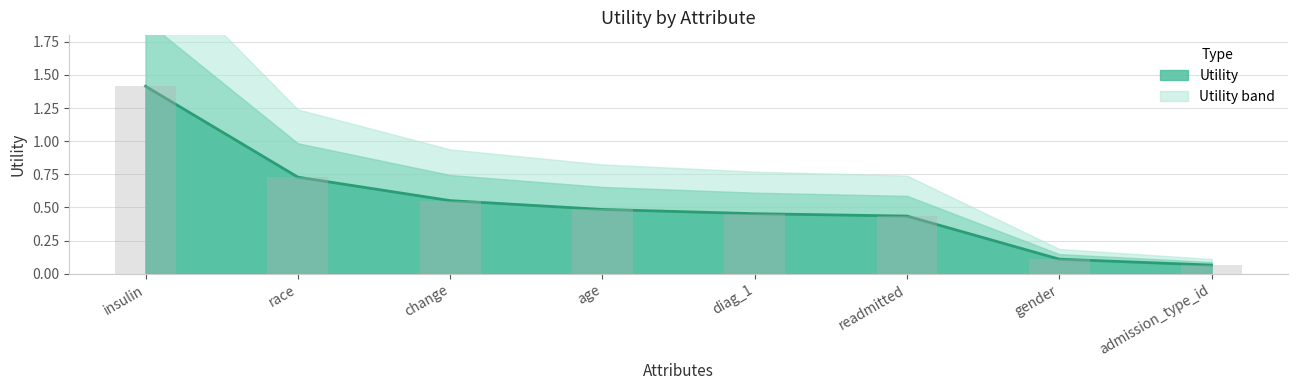

What is the difference between the values at diag_1 and admission_type_id?

0.4